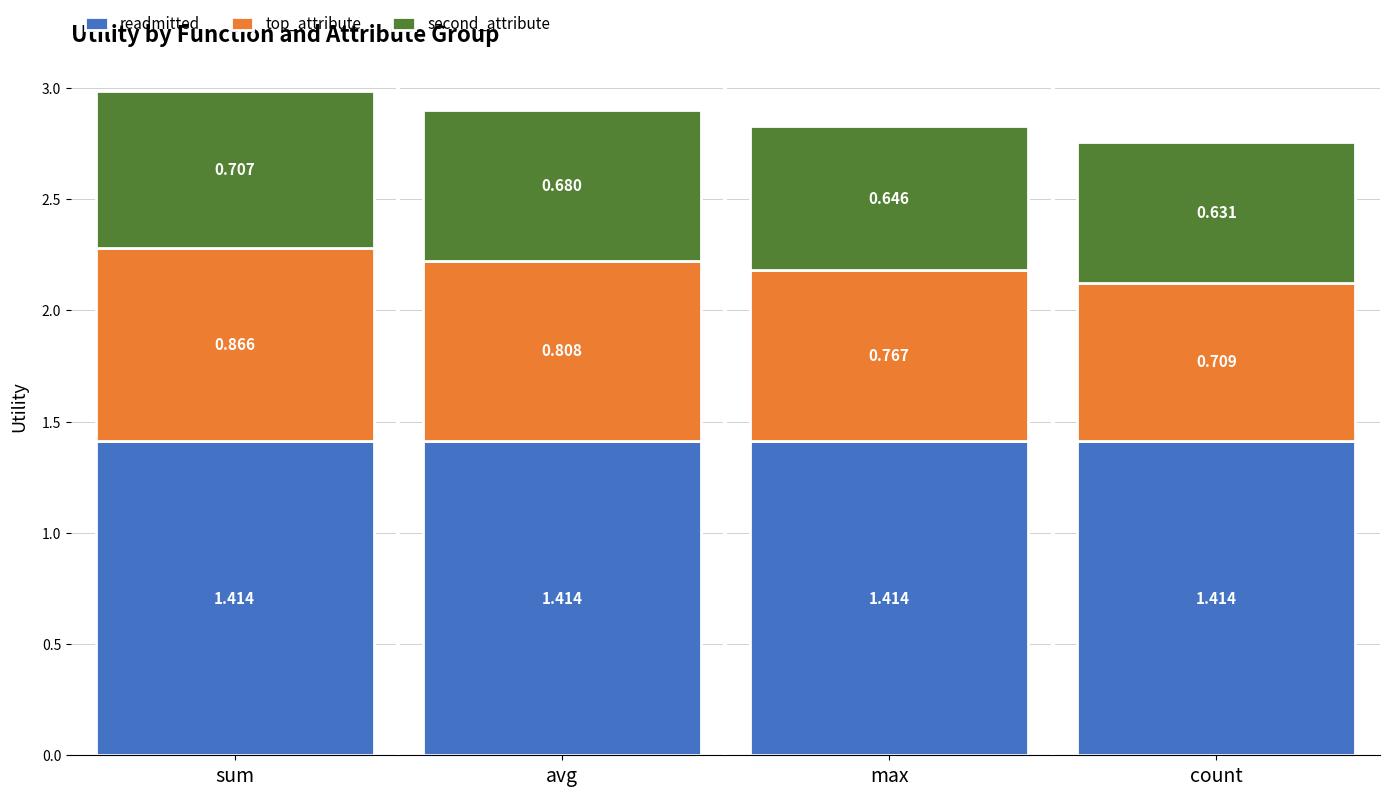

At which category is the sum across all series the highest?

sum